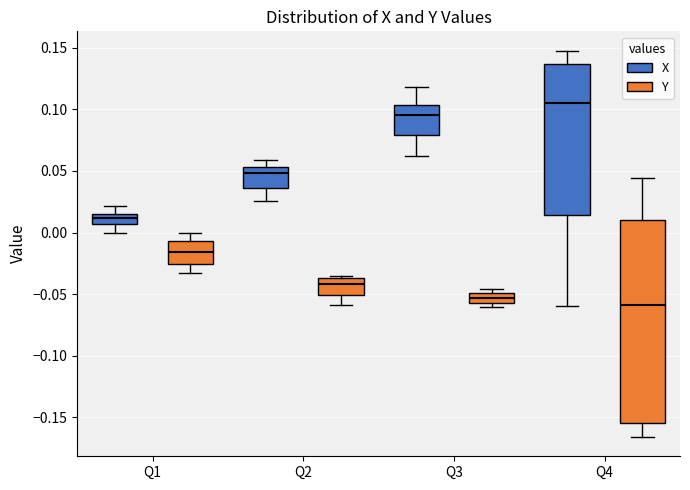

Which box has the lowest median line?

Q4 (Y)